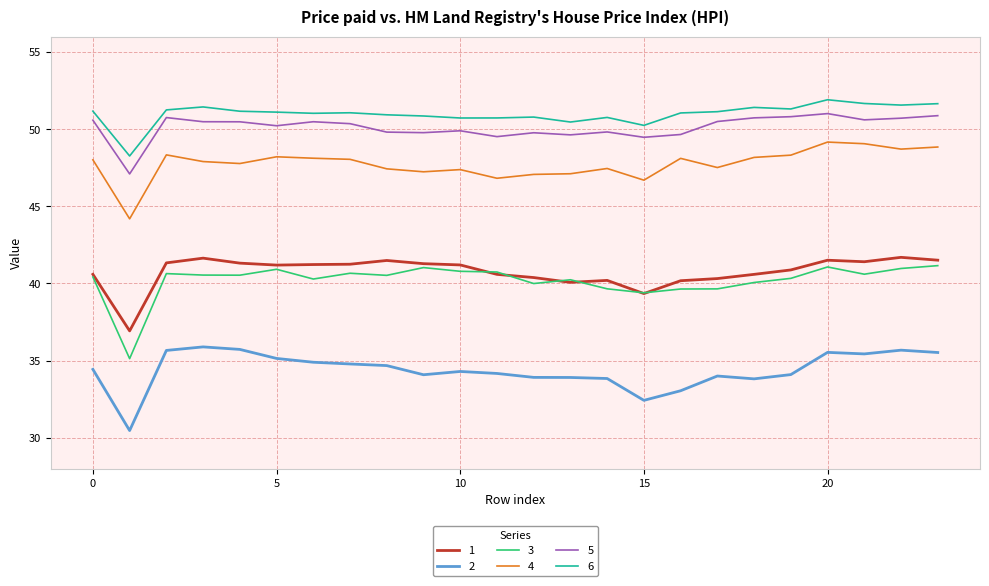

Which series has the largest total across all categories?

6